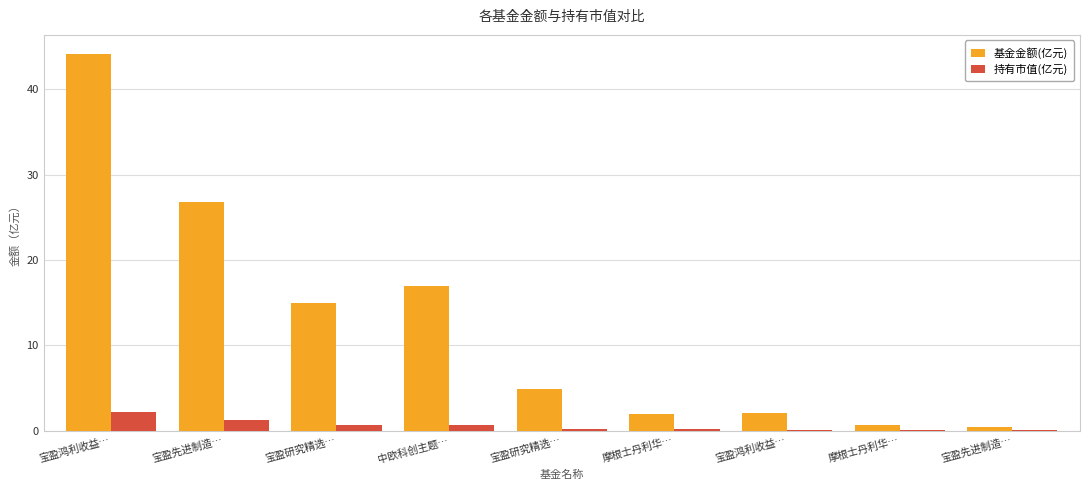

Which series has the widest spread of values?

基金金额(亿元)